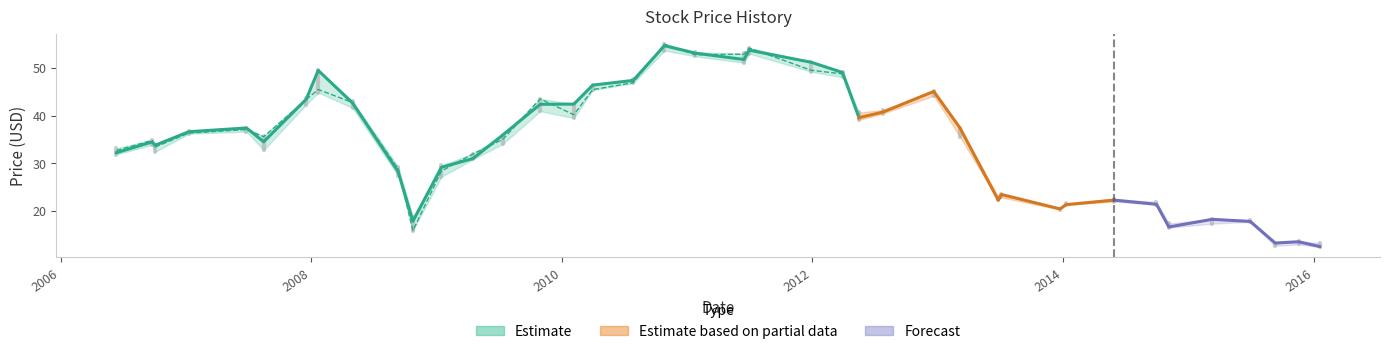

Where is the first local maximum for Low?

2006-09-25